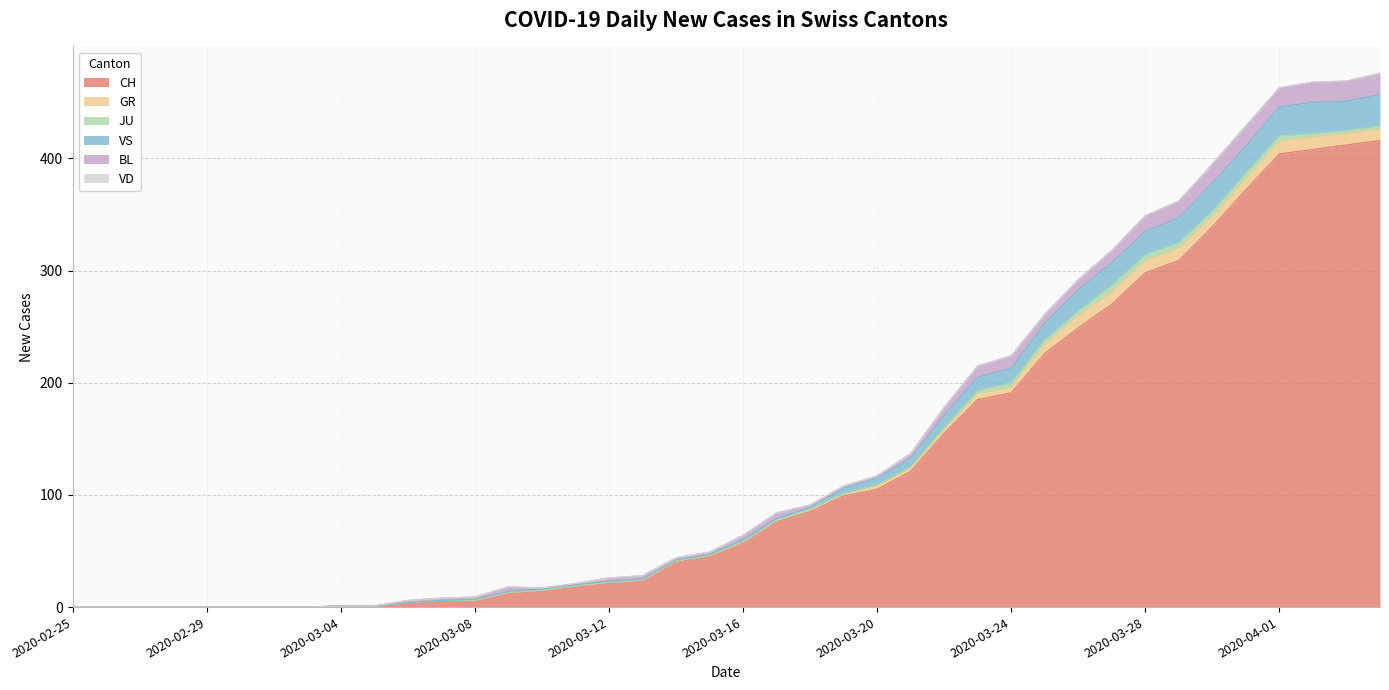

Which series has the largest total across all categories?

CH